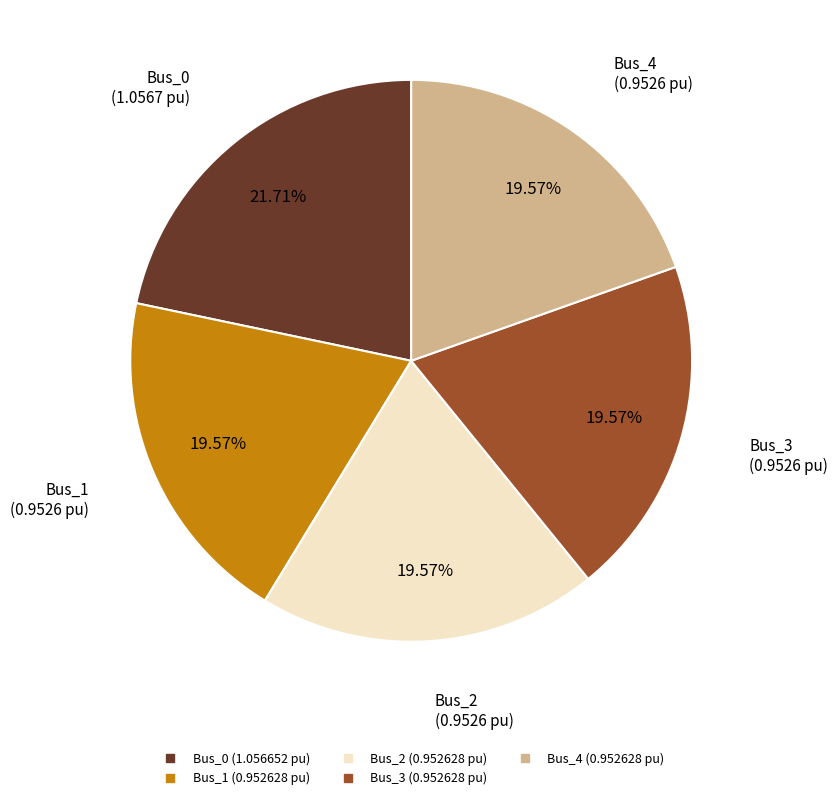

To the nearest percent, what portion does Bus_3 represent?

20%